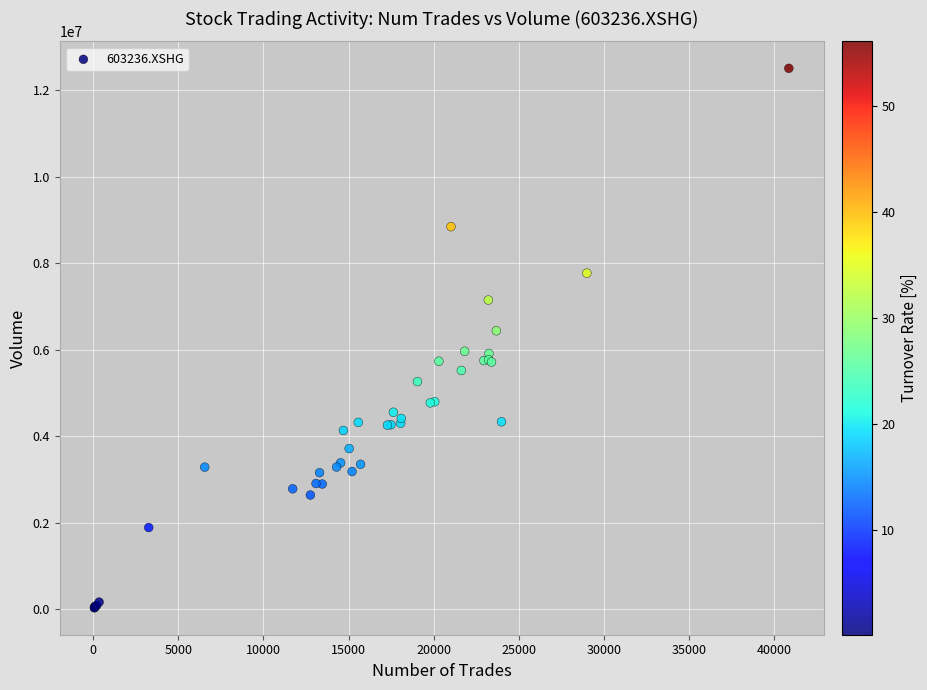

What Y value in the scatter plot is closest to 6269909?

6438048